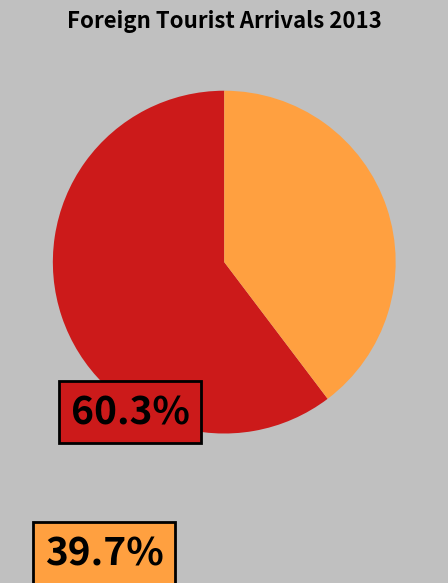

Is there a majority slice in this chart?

Yes